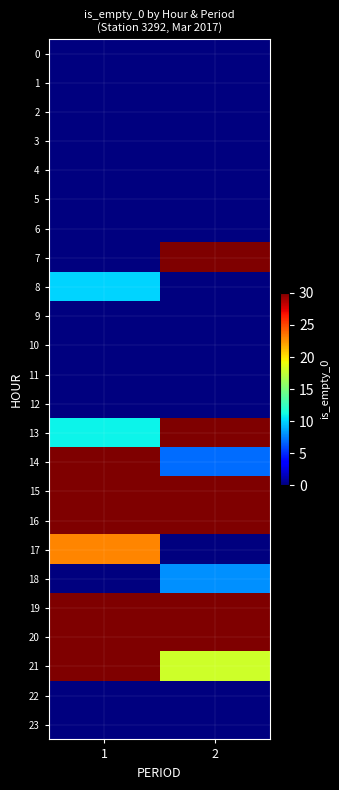

Rank the series at 1 from highest to lowest value.

14, 15, 16, 19, 20, 21, 17, 13, 8, 0, 1, 2, 3, 4, 5, 6, 7, 9, 10, 11, 12, 18, 22, 23